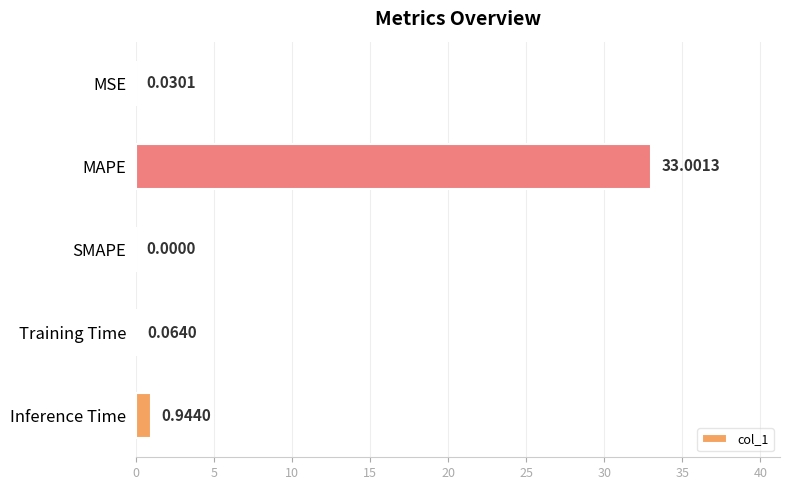

Which label corresponds to the largest value in the chart?

MAPE